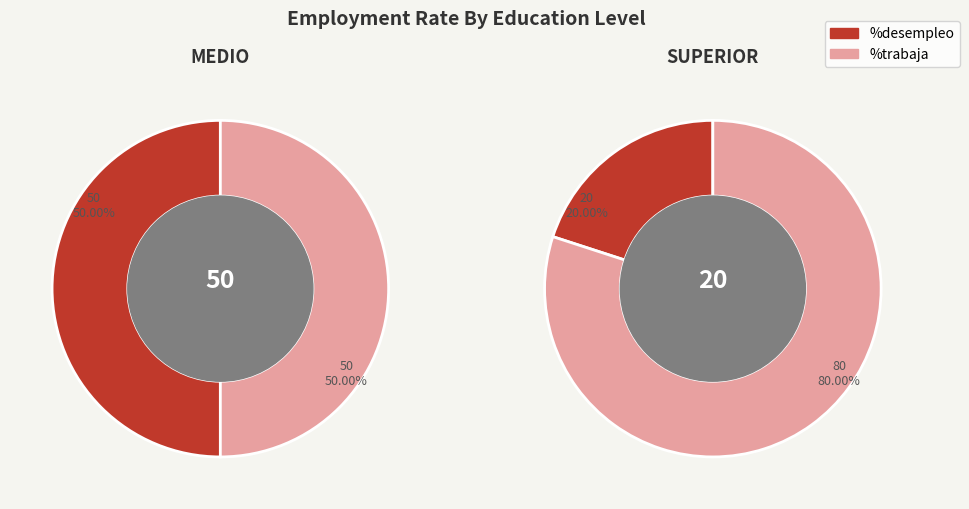

Is there a majority slice in this chart?

Yes